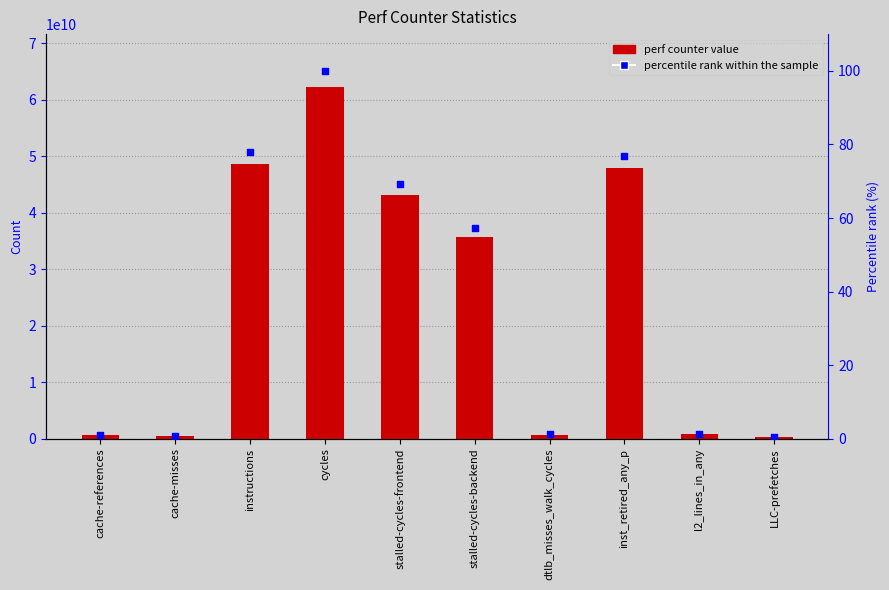

At how many categories does at least one series exceed 34068750475?

5